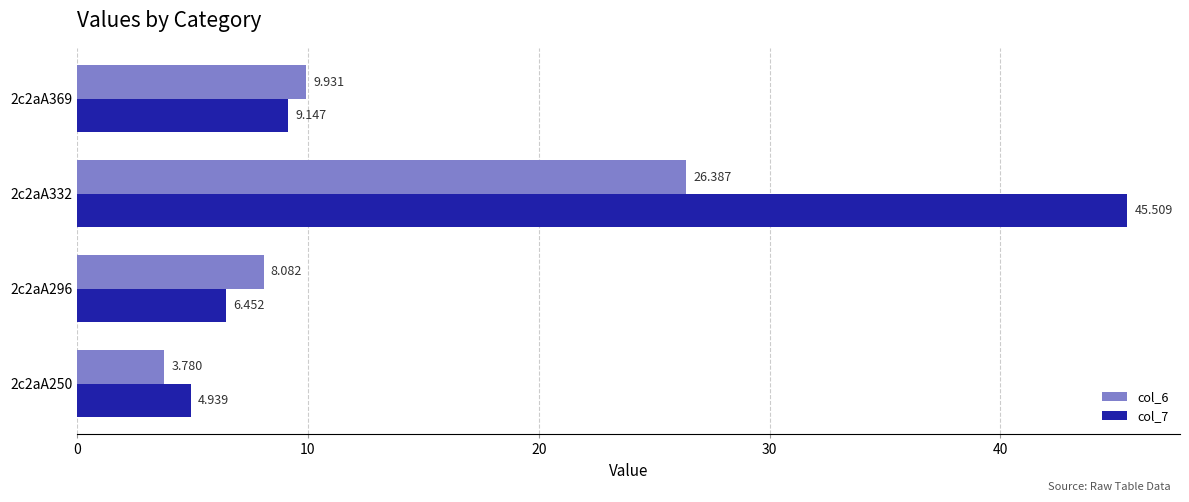

Is the value of col_7 at 2c2aA332 greater than the value of col_6 at 2c2aA296?

Yes